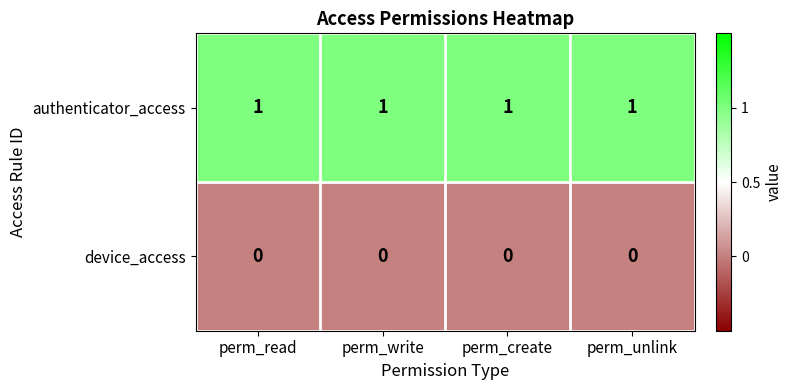

Which series has the largest total across all categories?

authenticator_access